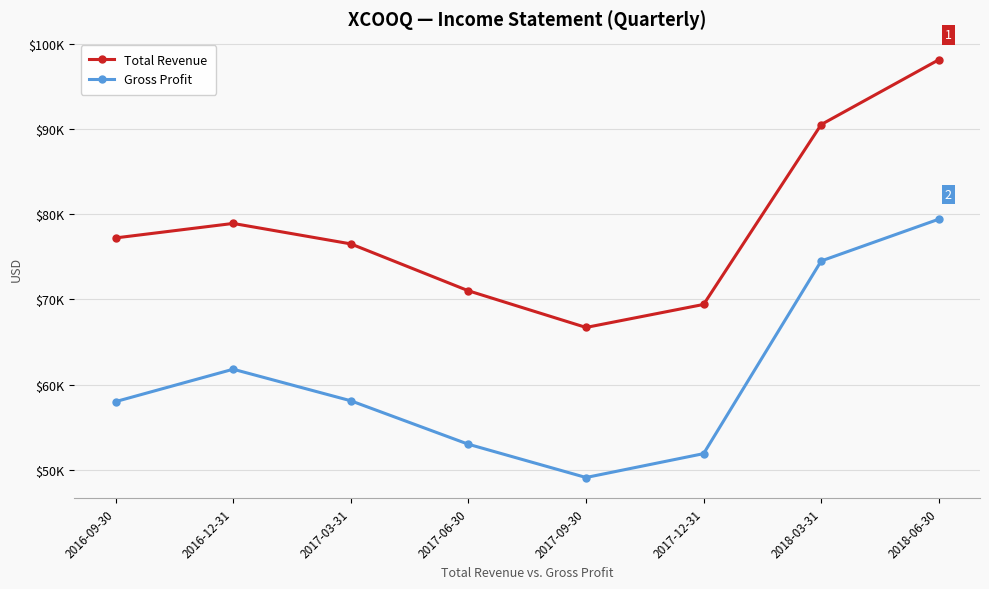

Is this an area chart (filled region under the line)?

No